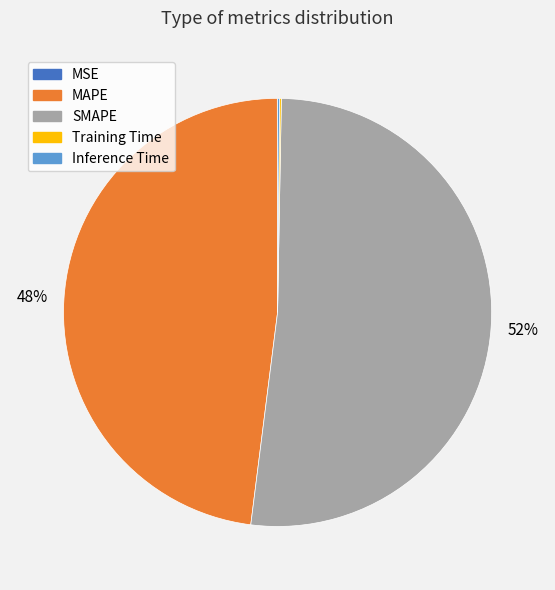

What is the majority slice?

SMAPE